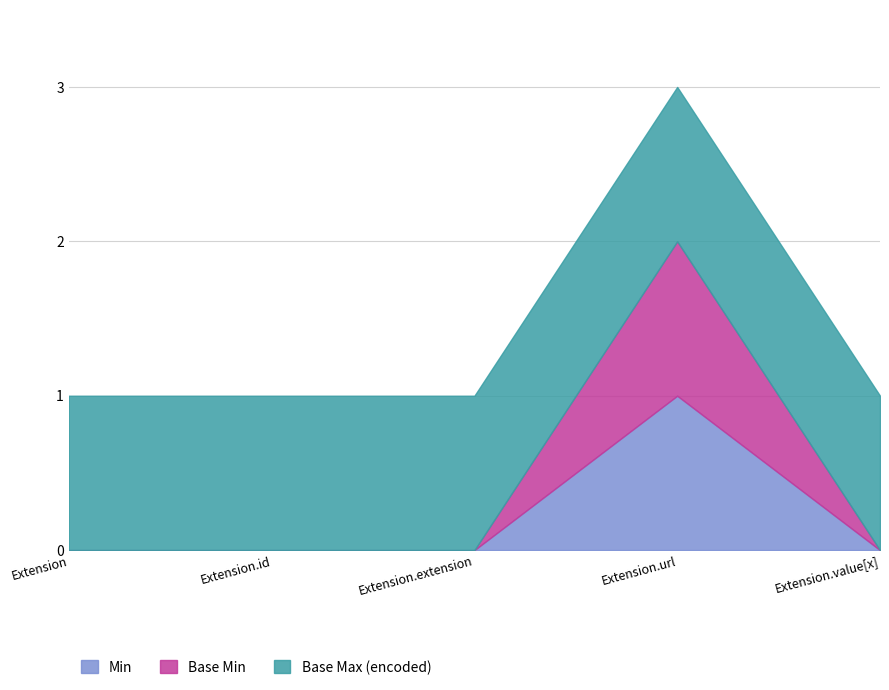

What is the label of the 5th point from the left?

Extension.value[x]